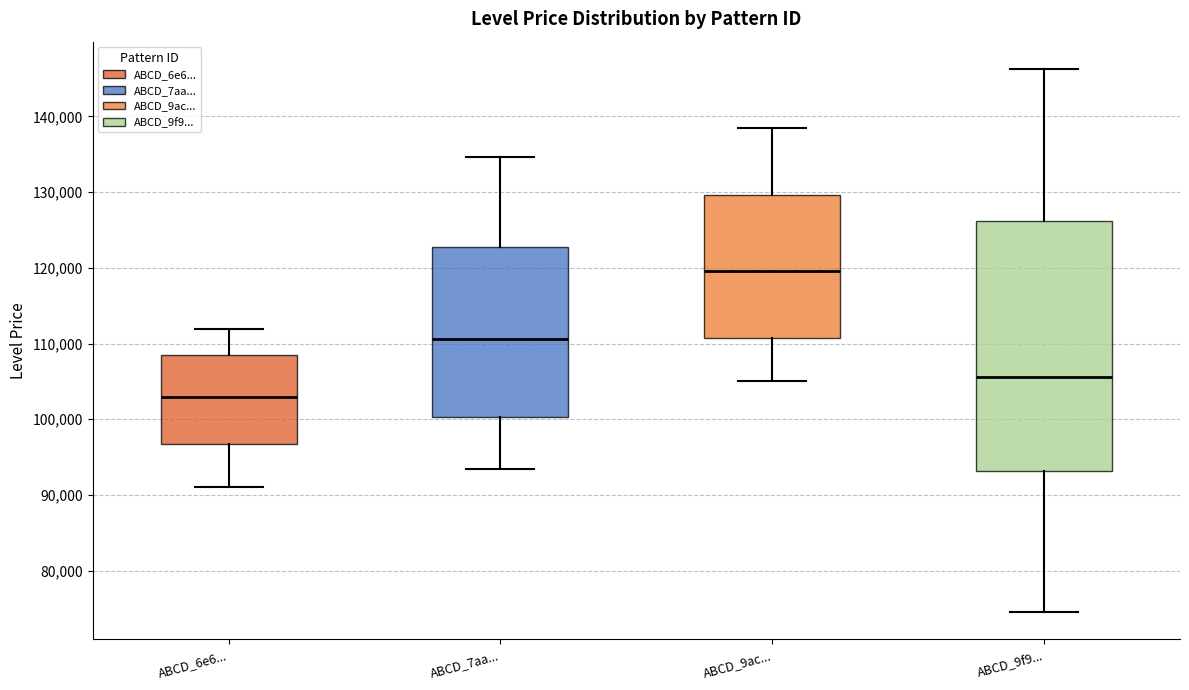

Which box has the lowest median line?

ABCD_6e6...